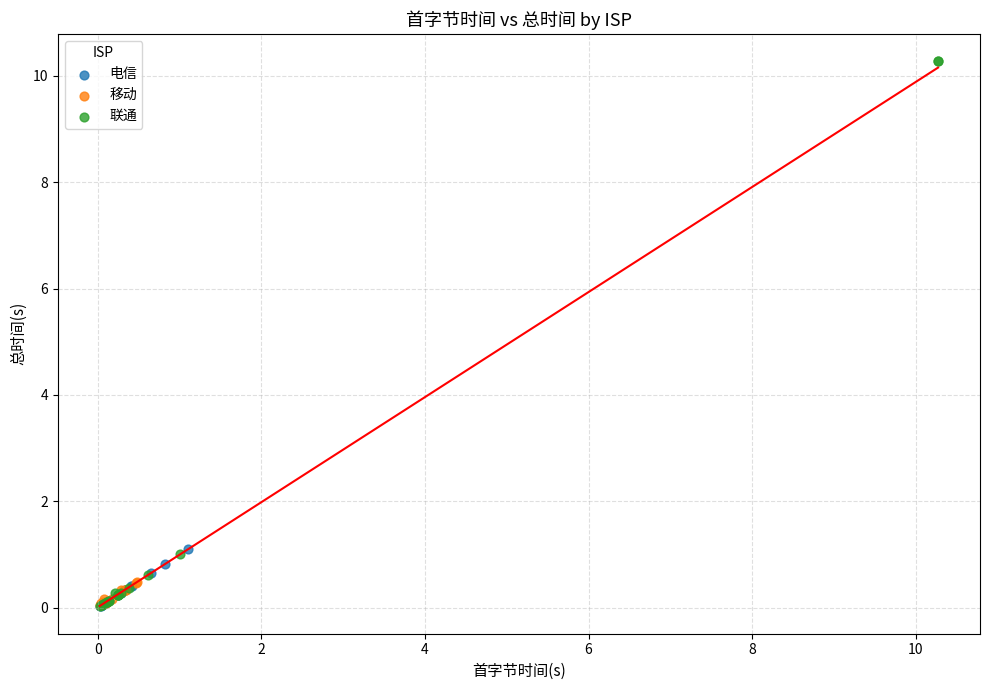

Which series has the widest spread of Y values?

联通